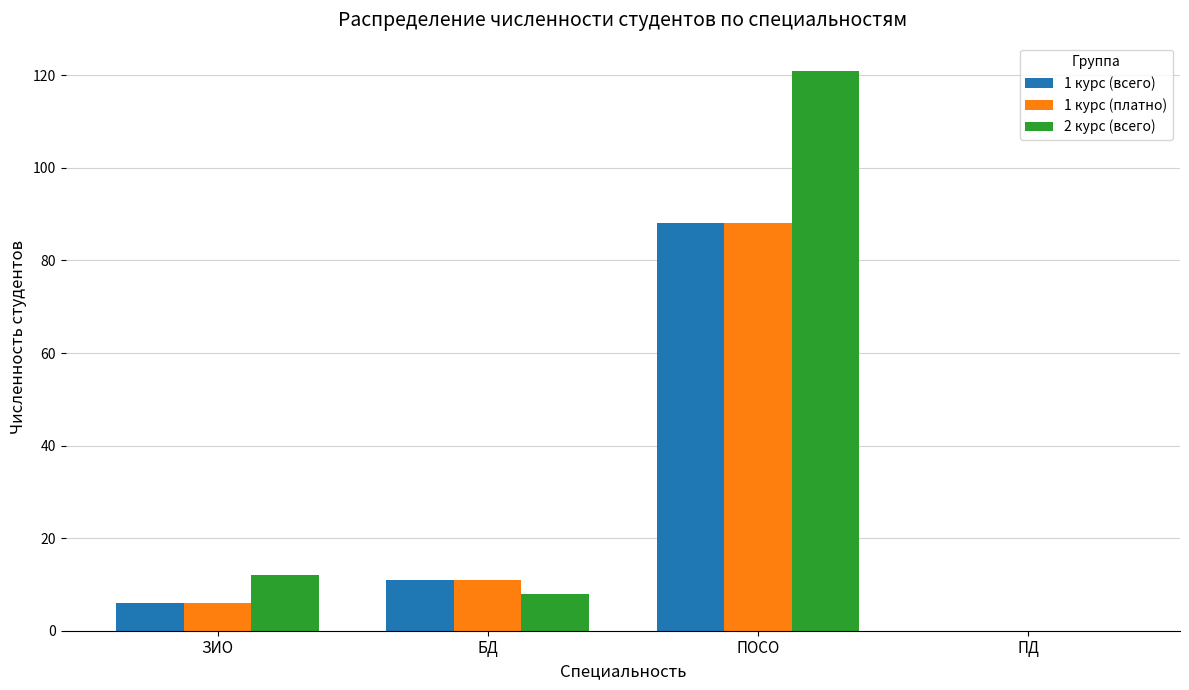

Which category has the highest value in the 1 курс (всего) series?

ПОСО